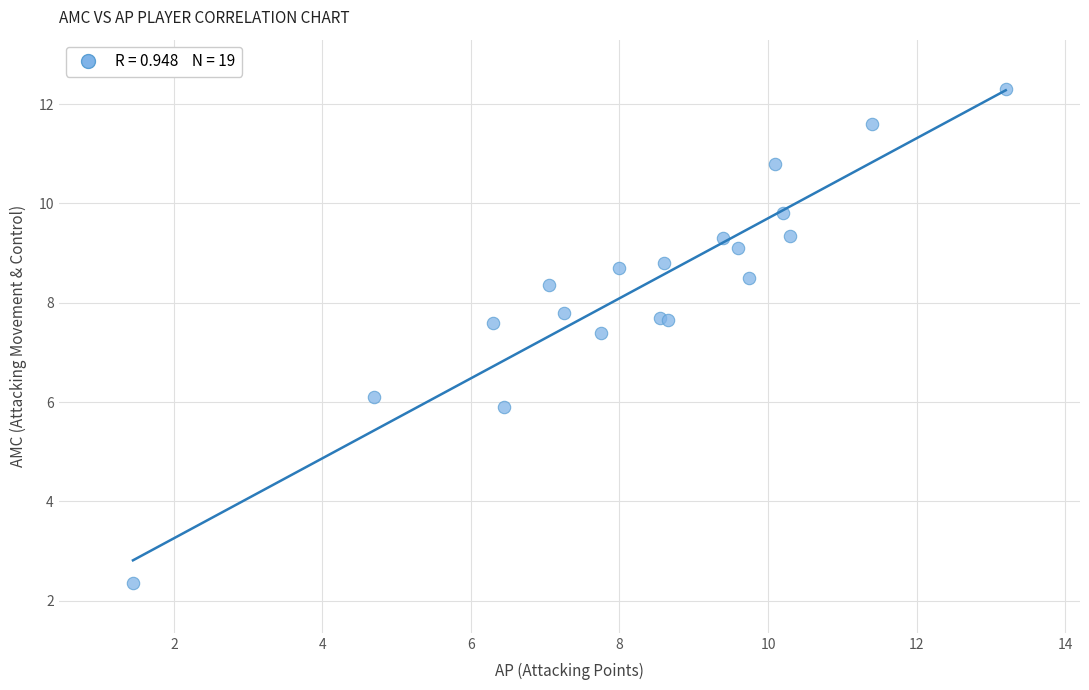

What Y value in the scatter plot is closest to 7?

7.4